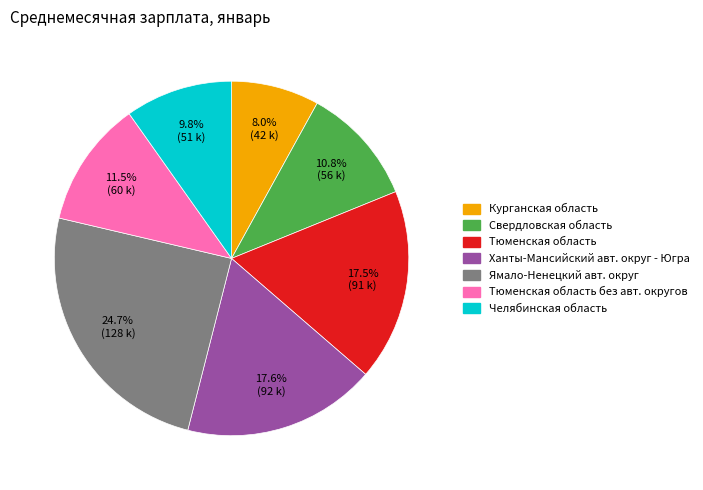

How many segments does this pie chart have?

7